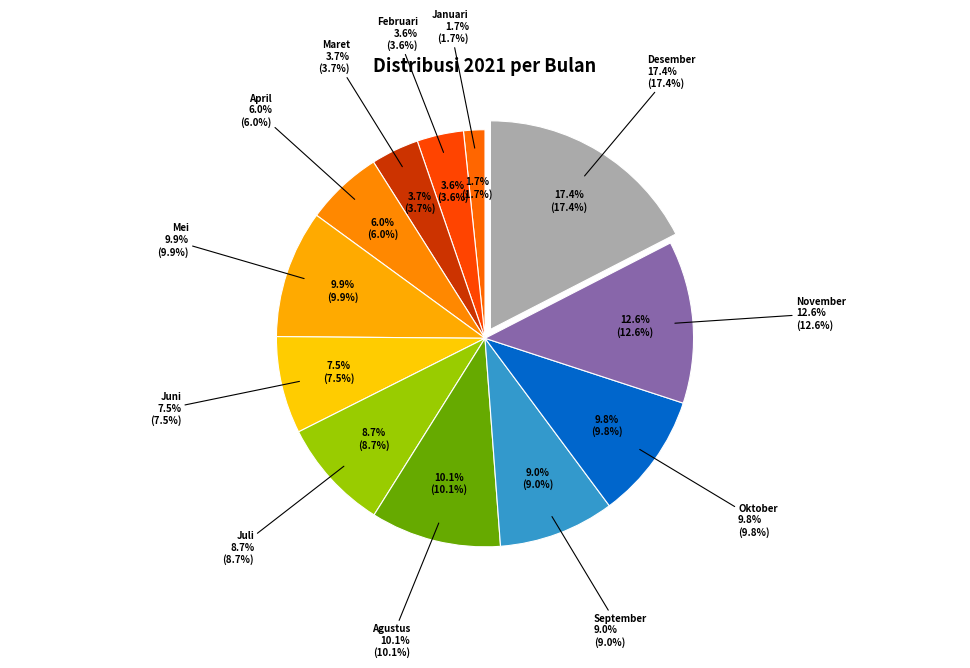

What portion of the pie excludes April?

94.0%